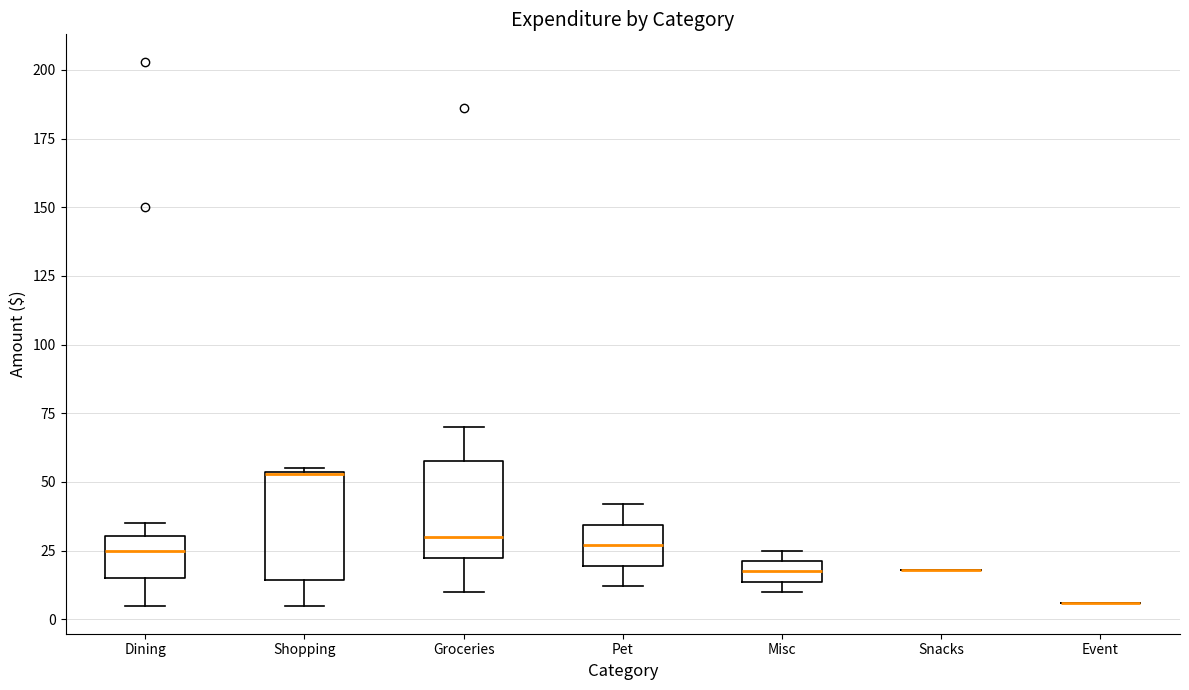

Reading left to right, read every box against the y-axis: the position of its median line, the range the box covers, and the ends of its whiskers. The values are not printed on the chart, so give them approximately, as read against the axis.

Dining: median 25, box 15 to 30, whiskers 5 to 35
Shopping: median 55 (drawn on the box's upper edge), box 15 to 55, whiskers 5 to 55
Groceries: median 30, box 20 to 60, whiskers 10 to 70
Pet: median 25, box 20 to 35, whiskers 10 to 40
Misc: median 20 (inside the box), box 15 to 20, whiskers 10 to 25
Snacks: box collapsed to a line at 20, whiskers 20 to 20
Event: box collapsed to a line at 5, whiskers 5 to 5